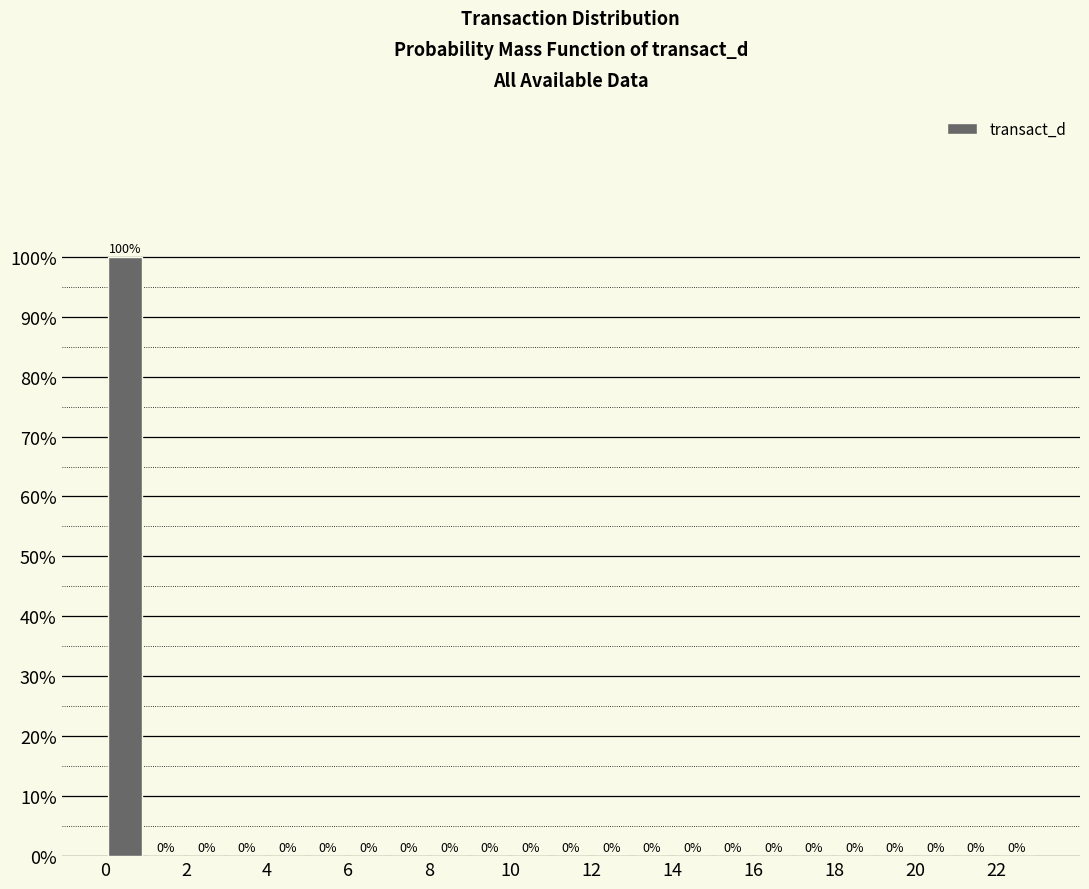

What is the height of the bar covering 0 to 1 on the x-axis?

100